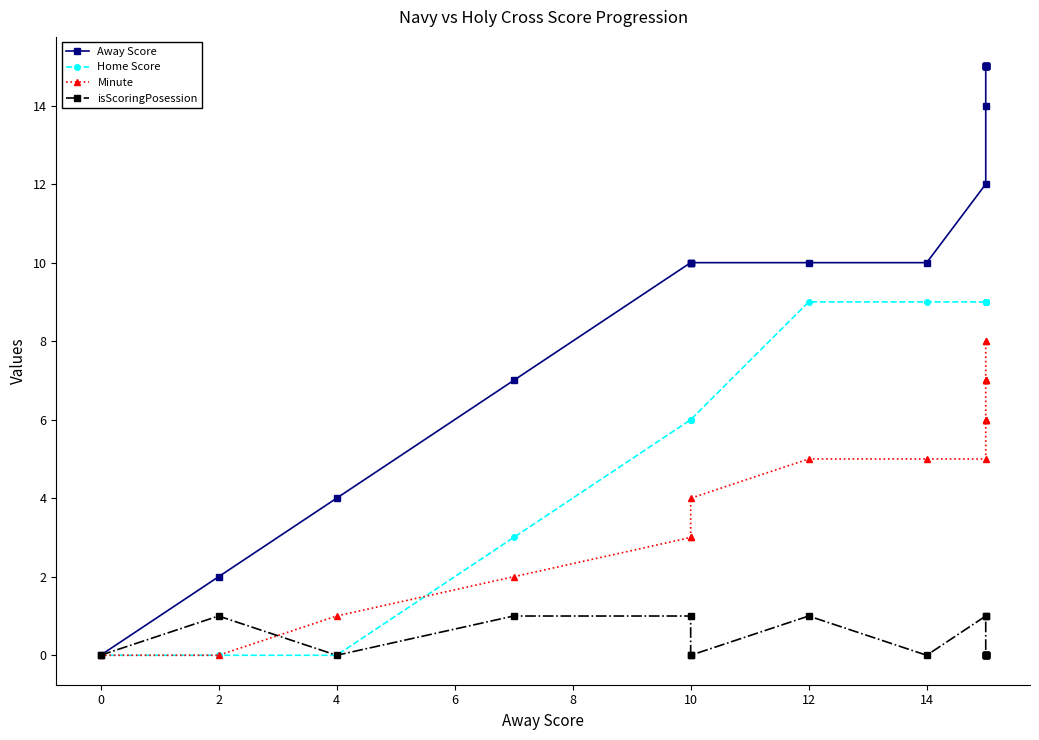

What are all the series names shown in the legend?

Away Score, Home Score, Minute, isScoringPosession